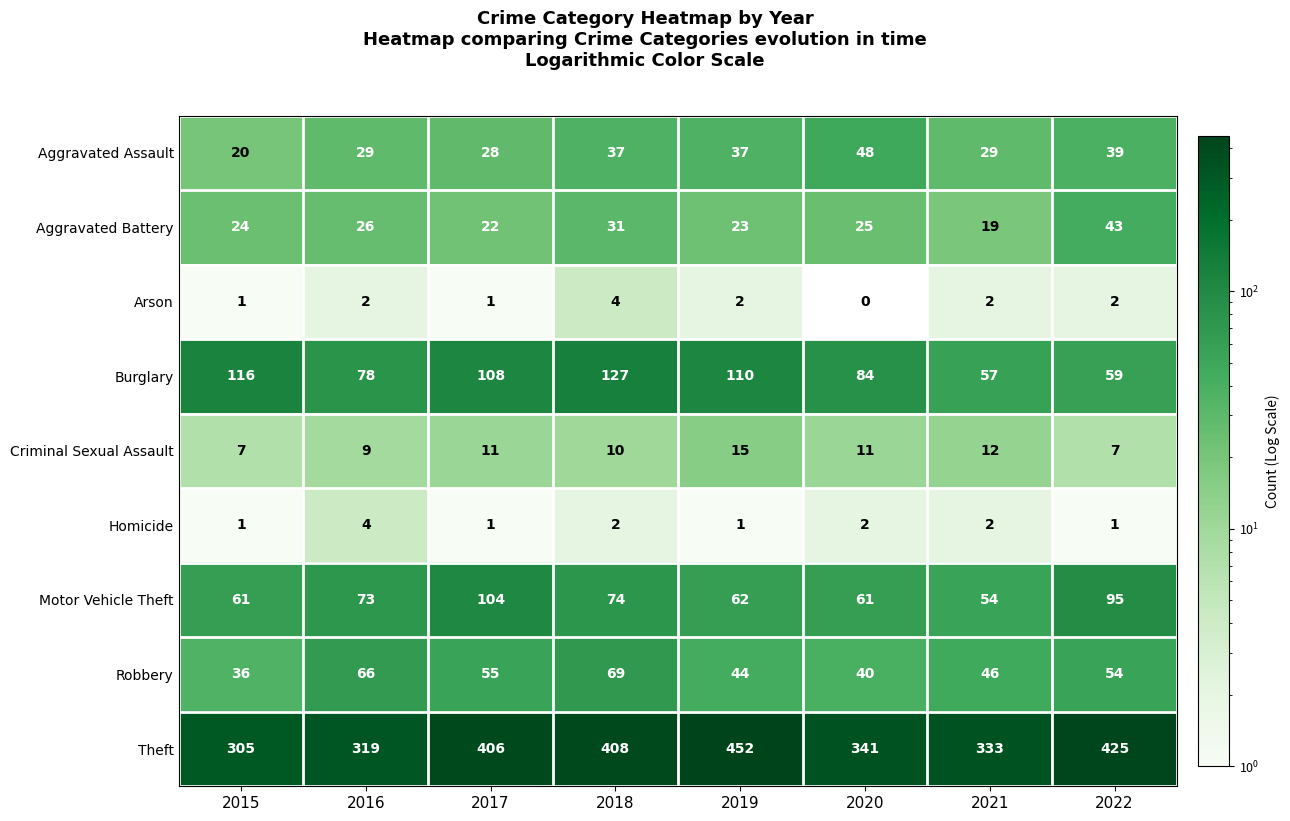

What is the greatest value displayed?

452